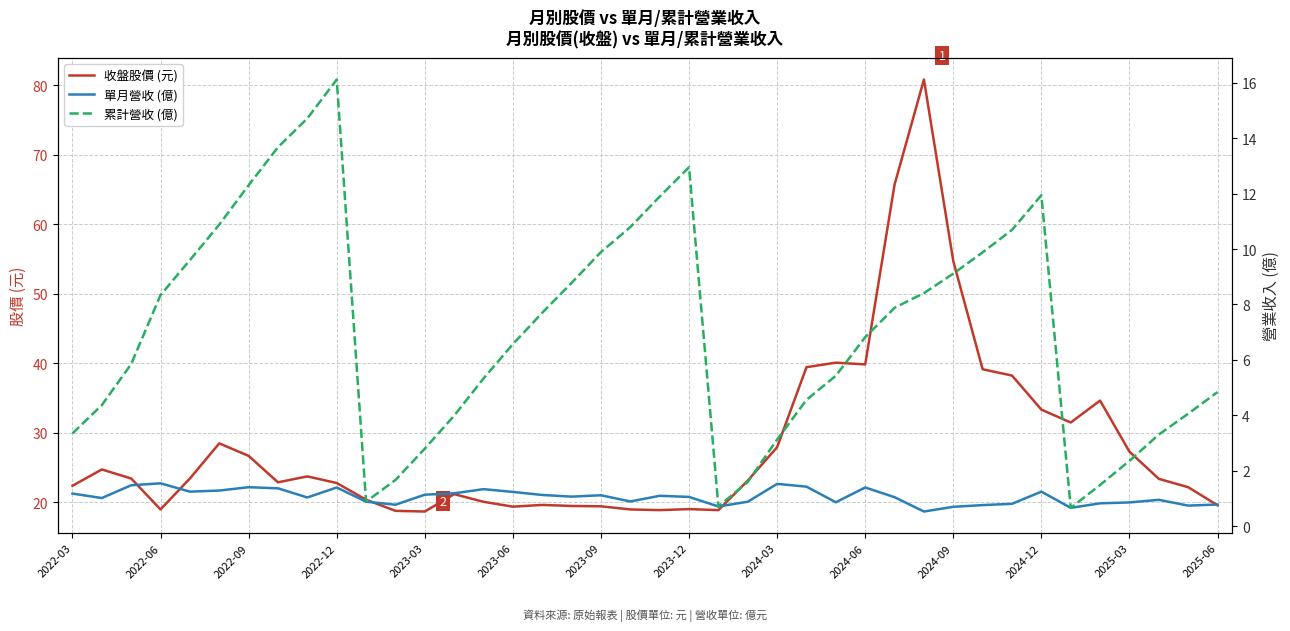

Where is 收盤股價 (元) nearest to the value 49?

2024-09